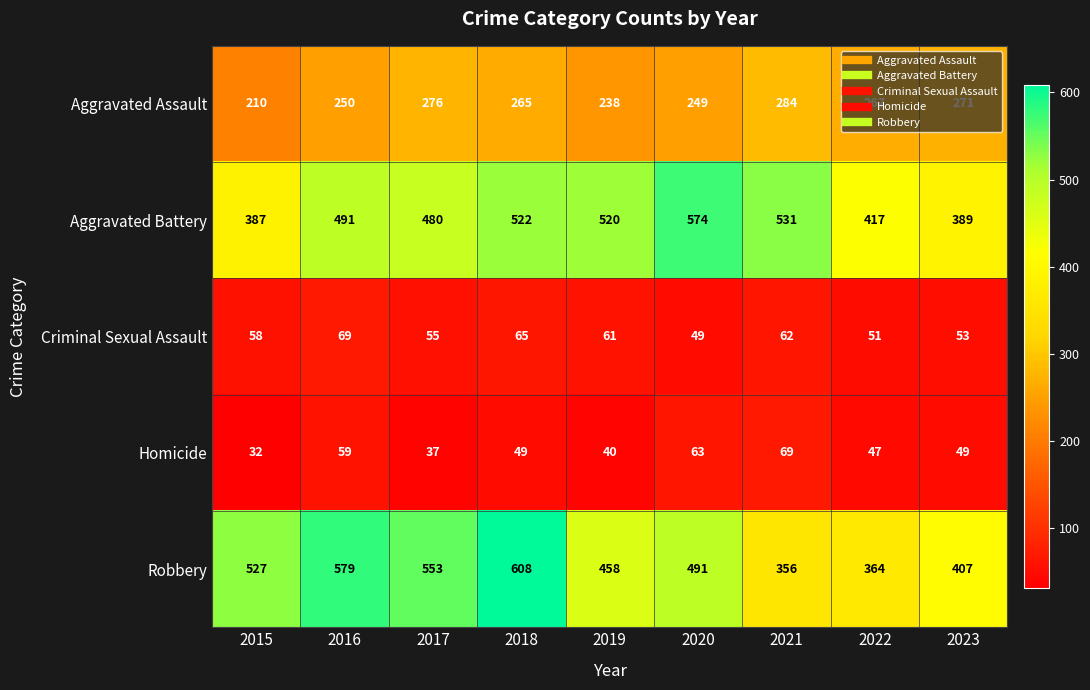

Which series has the widest spread of values?

Robbery